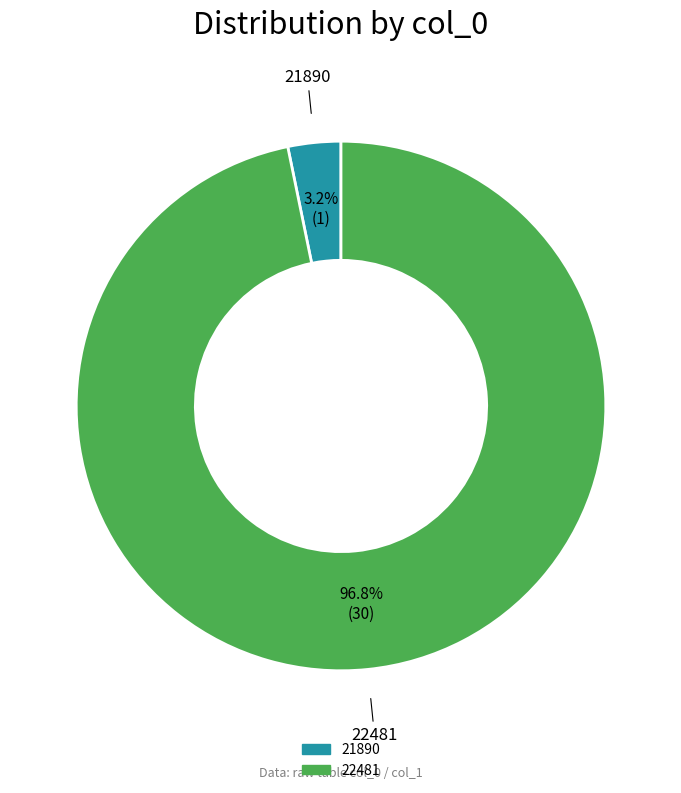

To the nearest percent, what portion does 22481 represent?

97%